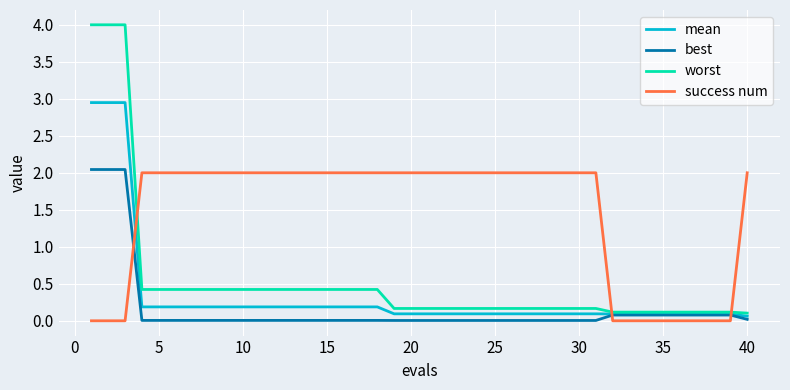

What are all the series names shown in the legend?

mean, best, worst, success num